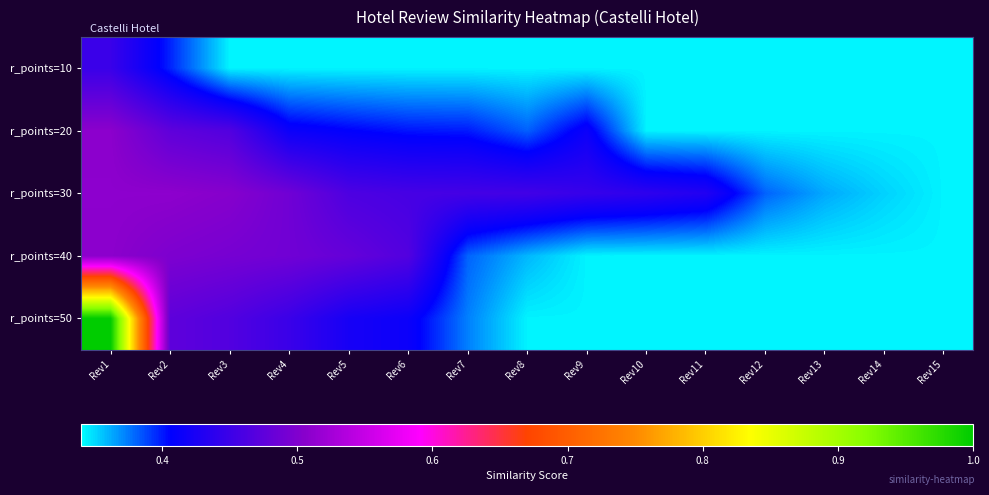

Which series has the largest total across all categories?

r_points=30